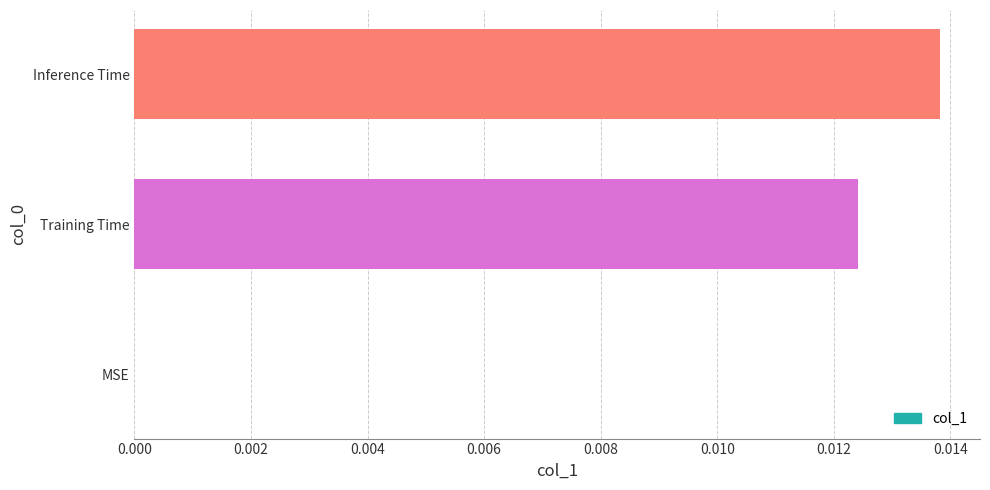

True or false: the data shows 0.0 at MSE.

True